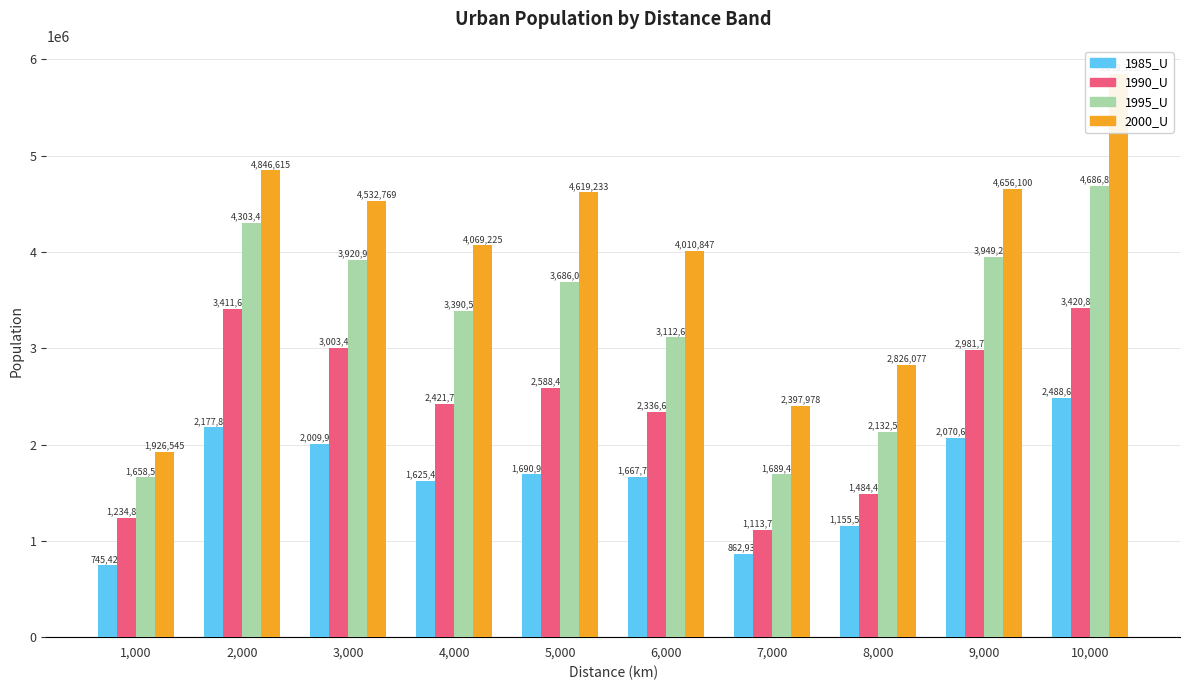

What value does the 2000_U series have at 4,000?

4069225